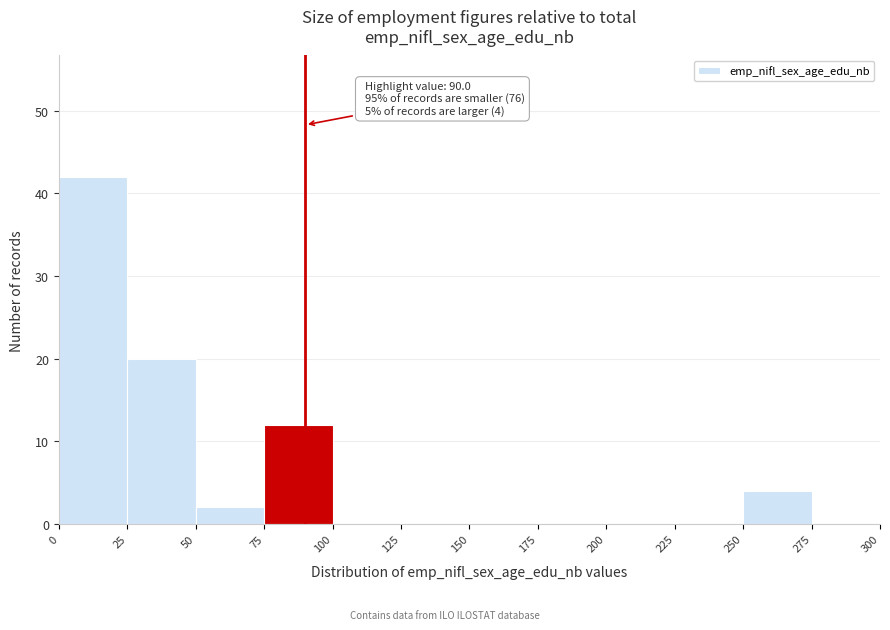

Over which range of the x-axis is the bar tallest?

0 to 25